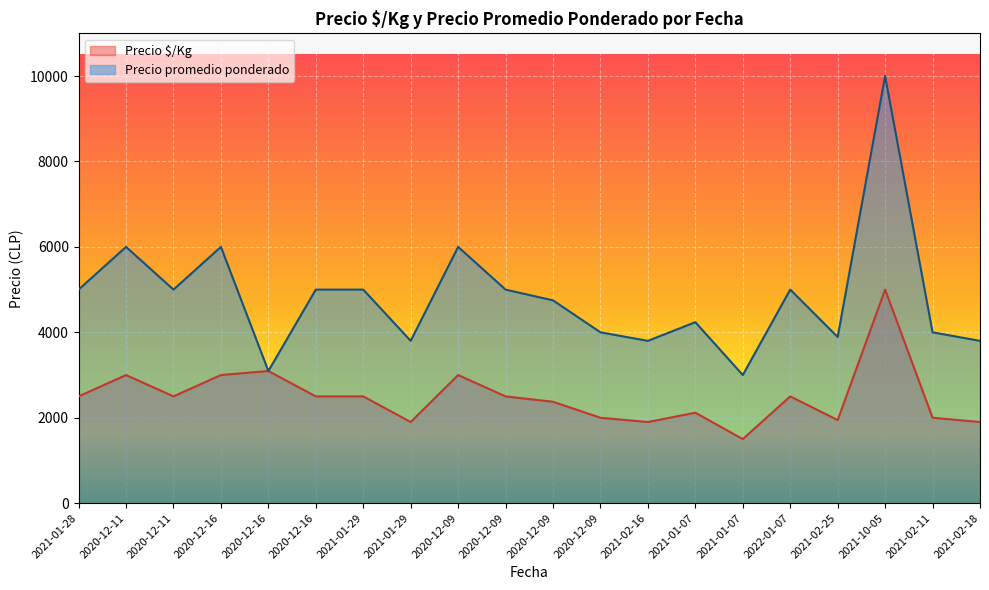

How many lines are shown in the chart?

2